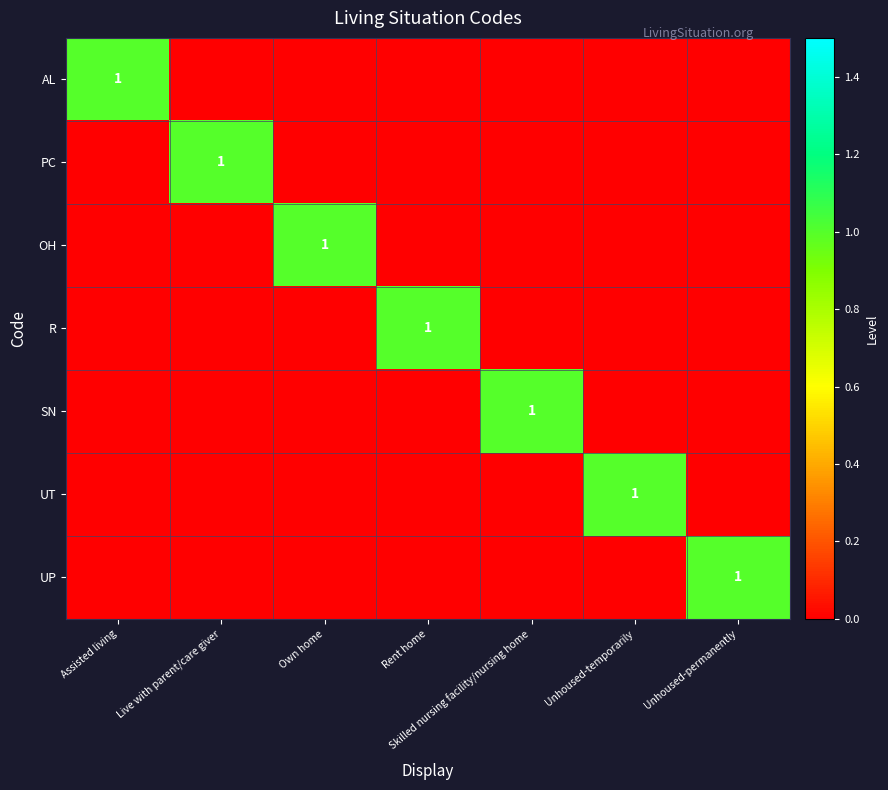

Which label corresponds to the smallest value in the chart?

Live with parent/care giver